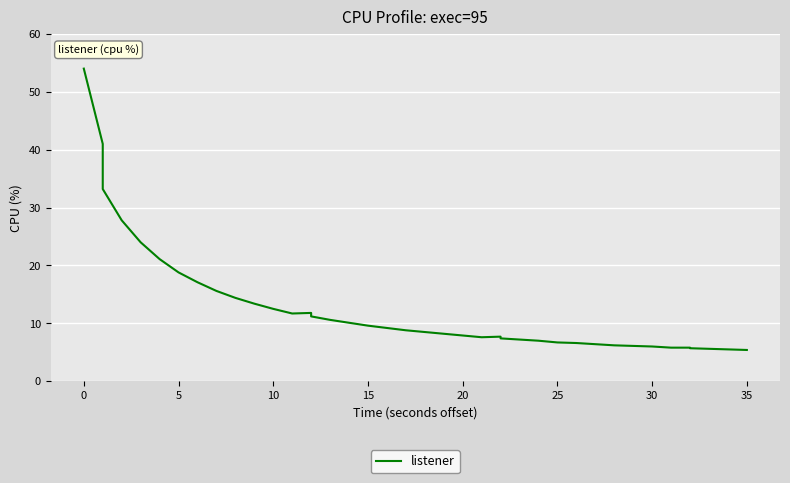

How many interior local peaks (higher than both neighbors) does the data have?

2